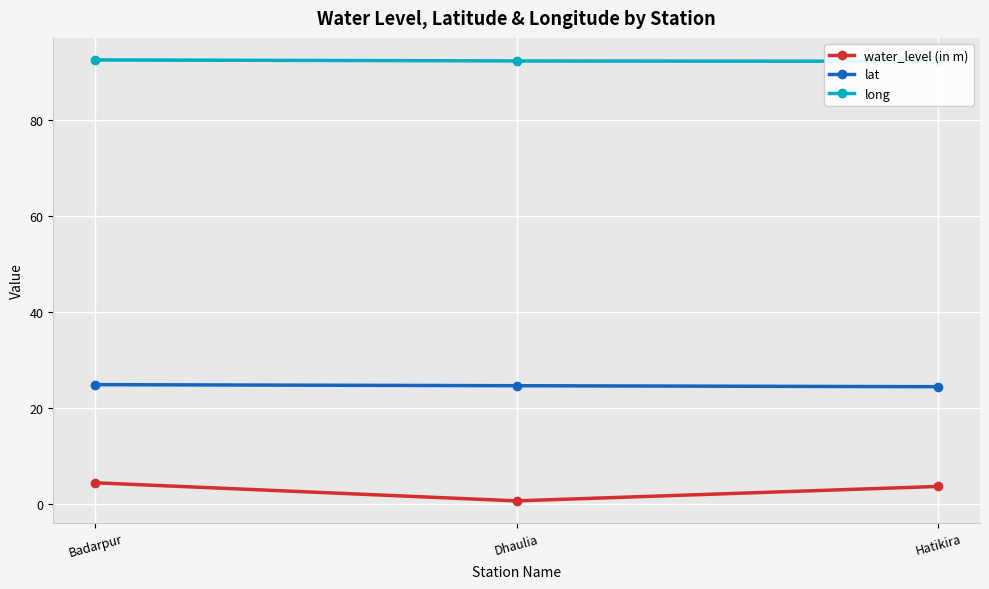

Is the value of long at Hatikira greater than the value of lat at Dhaulia?

Yes